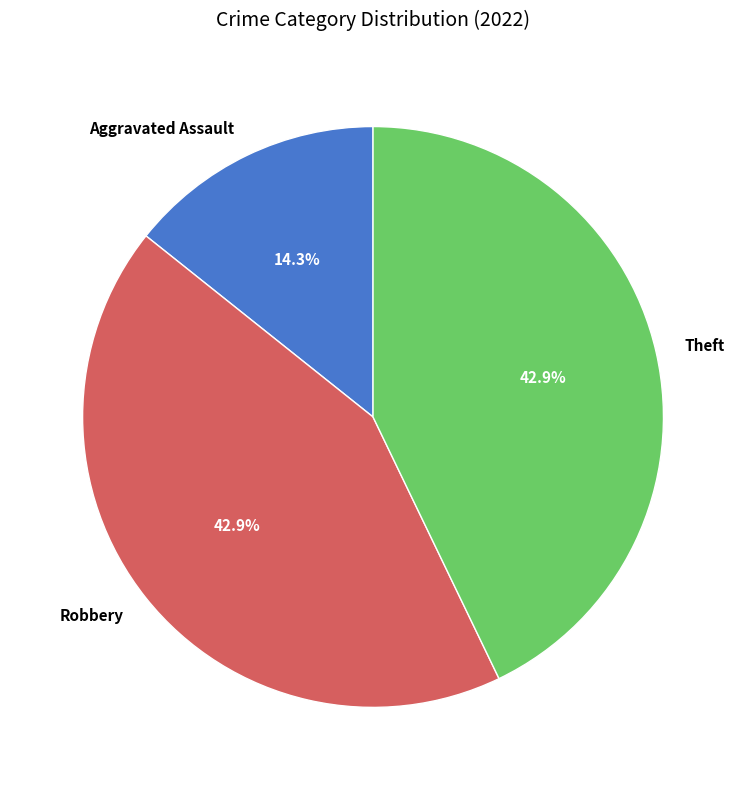

How many slices are in this pie chart?

3